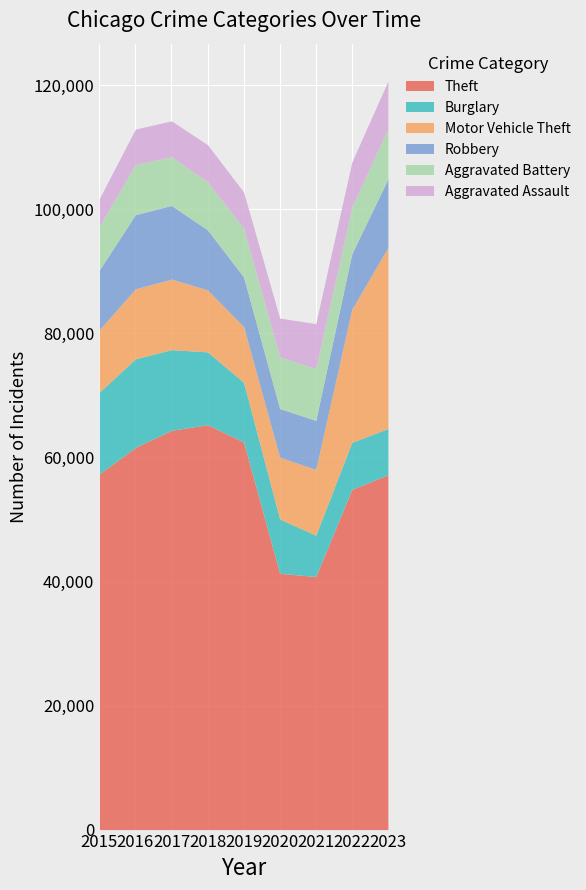

How many interior local valleys does the Robbery series have?

1